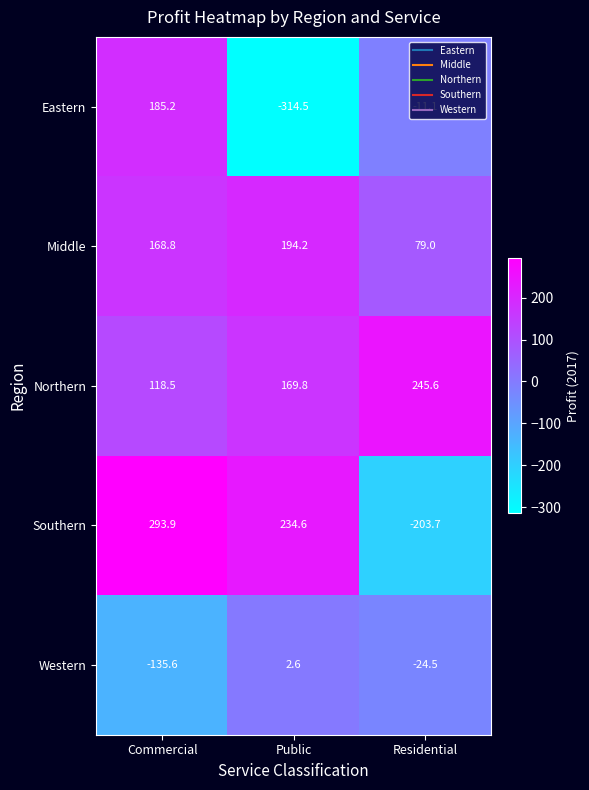

What value does the Southern series have at Public?

234.6